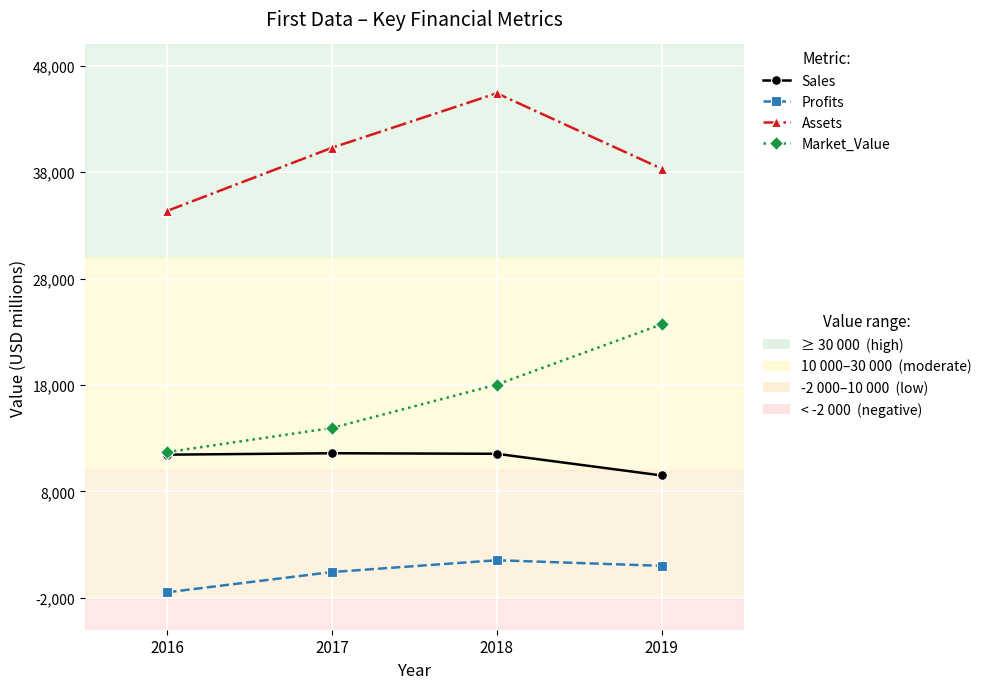

Which label corresponds to the largest value in the chart?

2018